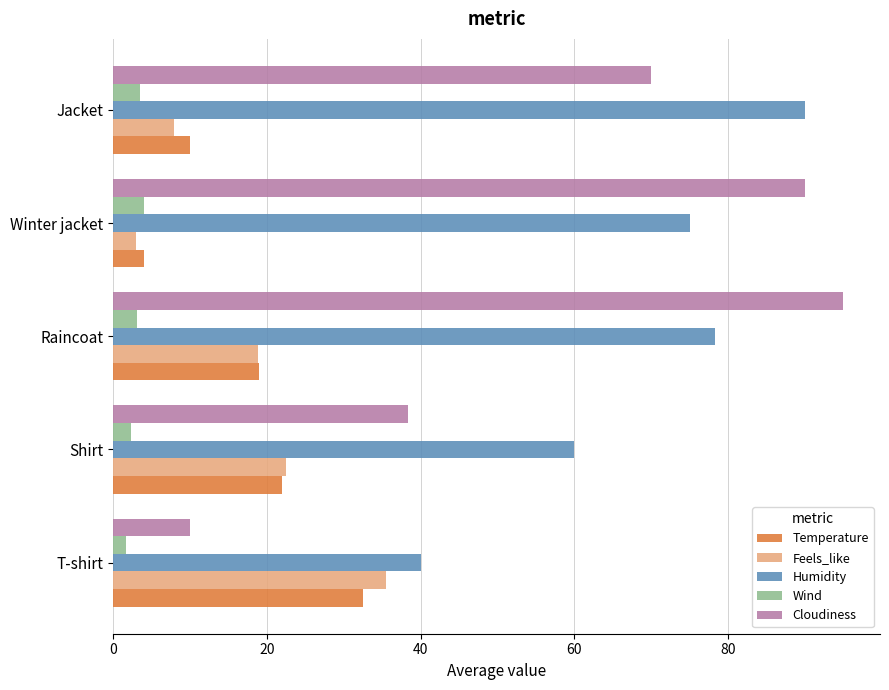

What is the minimum value for Temperature?

4.0